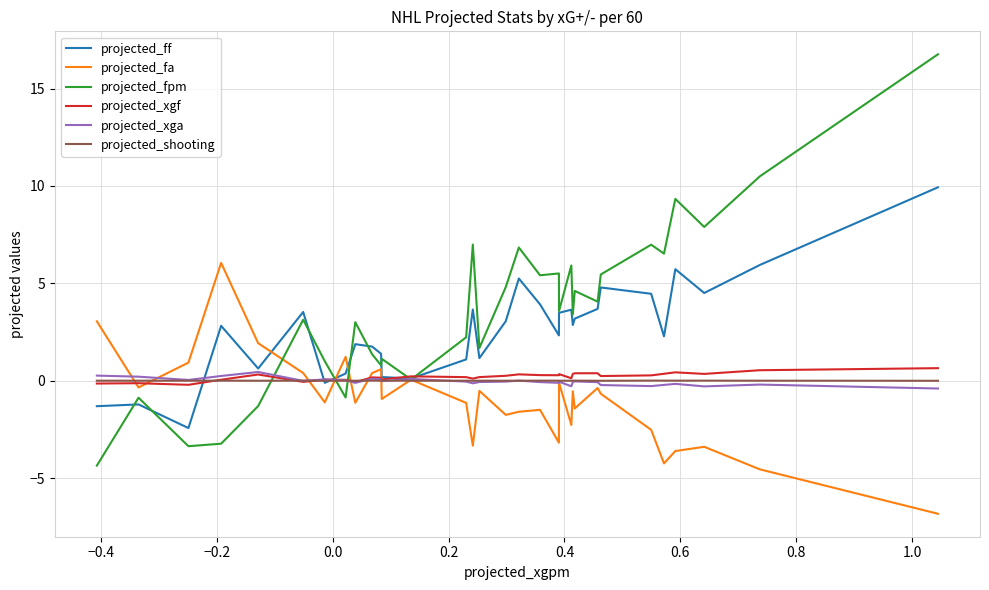

What is the smallest value displayed?

-6.8